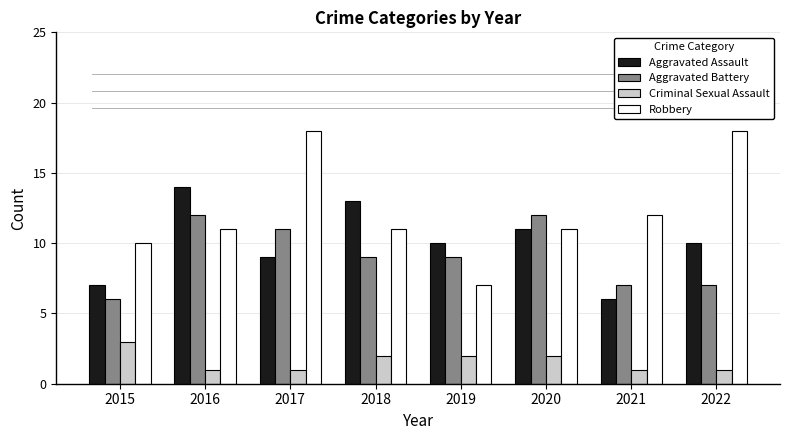

How many bars are there in total?

32